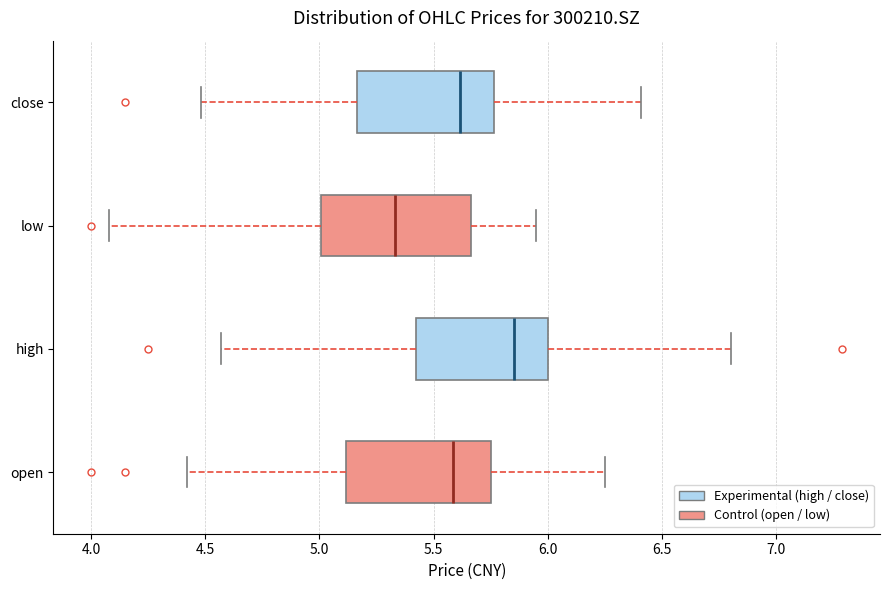

Reading bottom to top, transcribe this box plot: for each box, give where its median line is, the range the box spans, and where its two whiskers end, as read against the x-axis. The values are not printed on the chart, so give them approximately, as read against the axis.

open: median 5.60, box 5.10 to 5.75, whiskers 4.40 to 6.25
high: median 5.85, box 5.45 to 6.00, whiskers 4.55 to 6.80
low: median 5.35, box 5.00 to 5.65, whiskers 4.10 to 5.95
close: median 5.60, box 5.15 to 5.75, whiskers 4.50 to 6.40